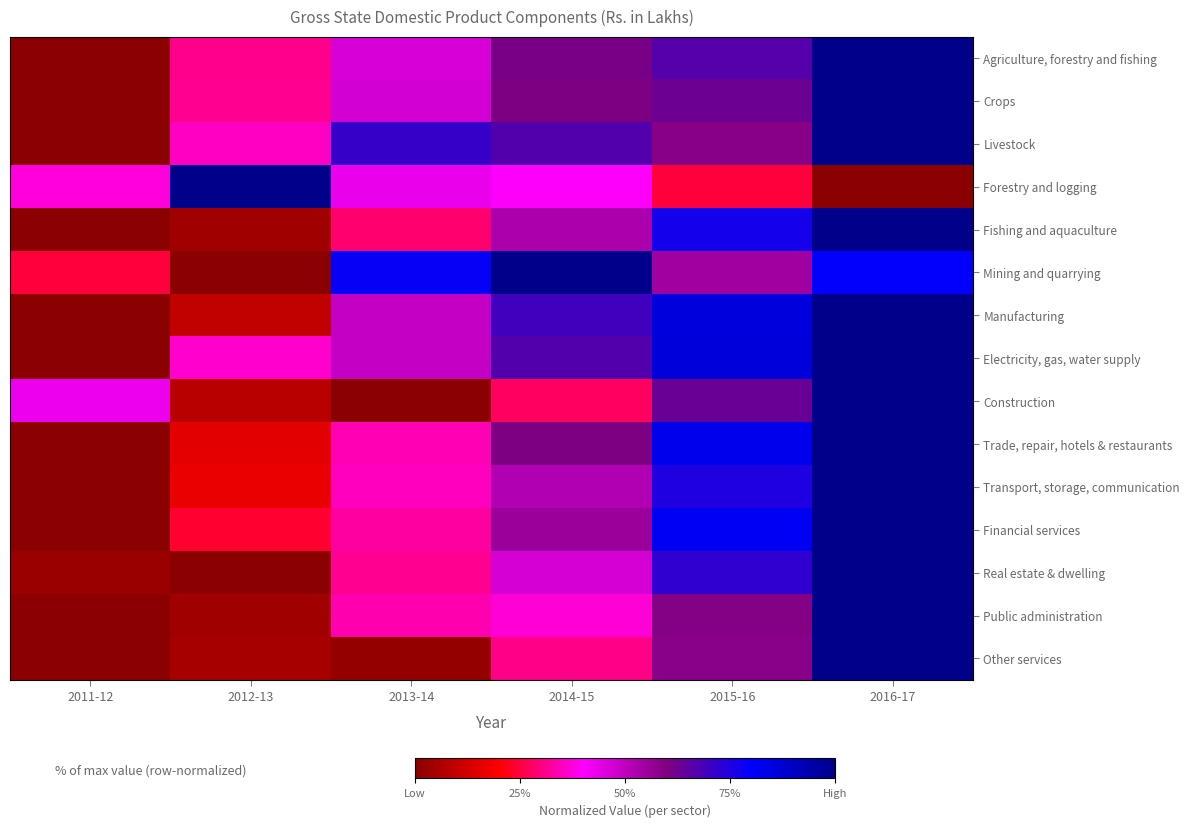

List the series in order of their peak value, lowest first.

Livestock, Forestry and logging, Fishing and aquaculture, Mining and quarrying, Financial services, Construction, Public administration, Crops, Transport, storage, communication, Other services, Agriculture, forestry and fishing, Real estate & dwelling, Trade, repair, hotels & restaurants, Electricity, gas, water supply, Manufacturing